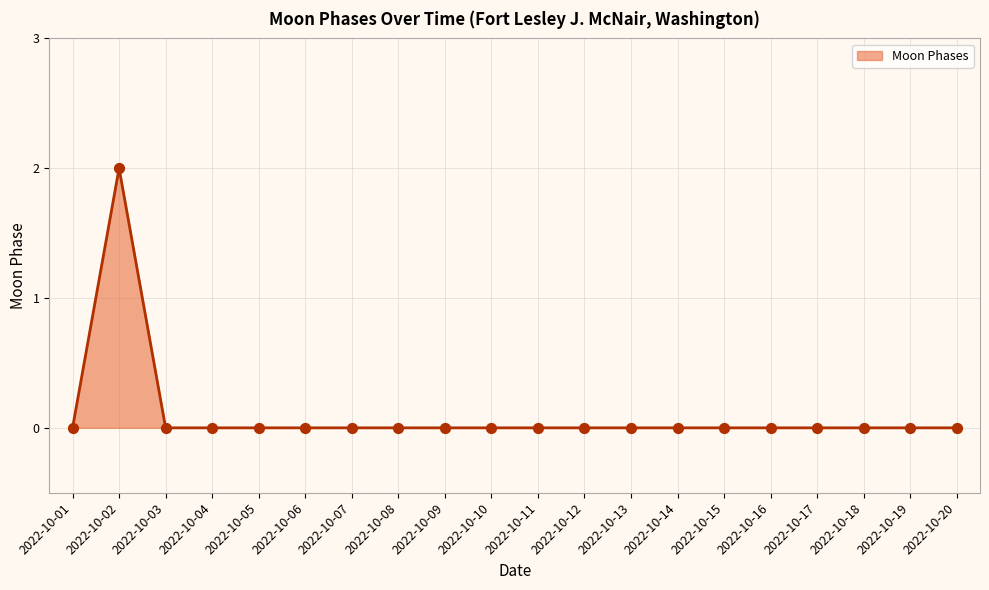

True or false: the data shows 1 at 2022-10-04.

False